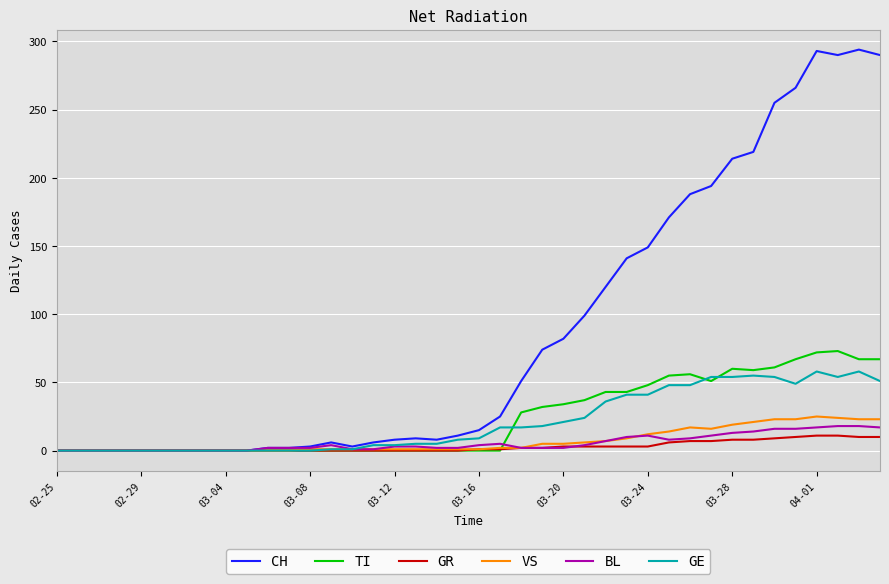

Which series has the largest total across all categories?

CH